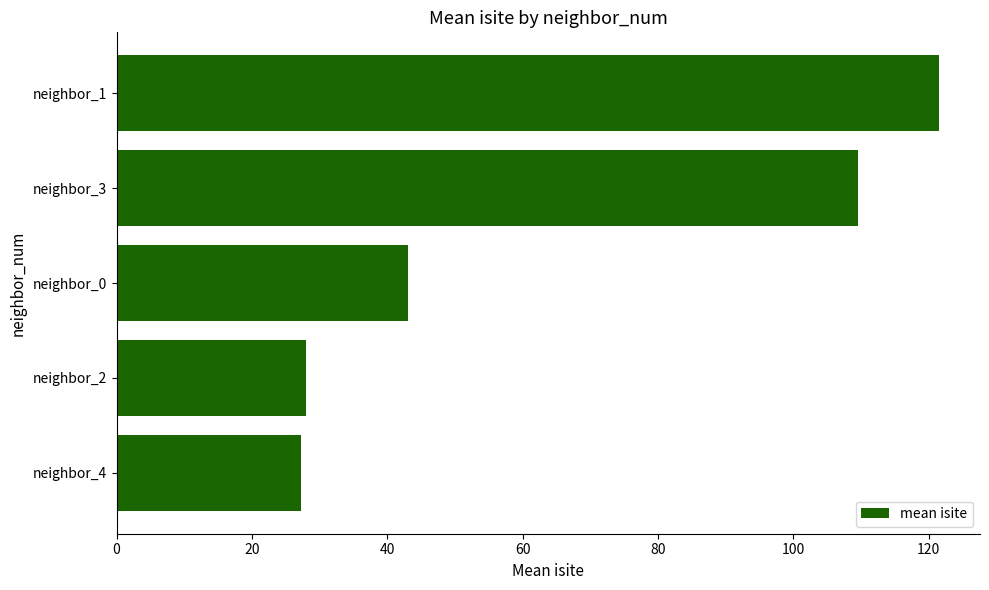

Count the number of data series in this chart.

1